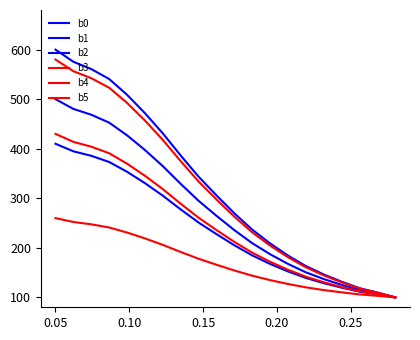

Does the chart display data point markers on the line(s)?

No